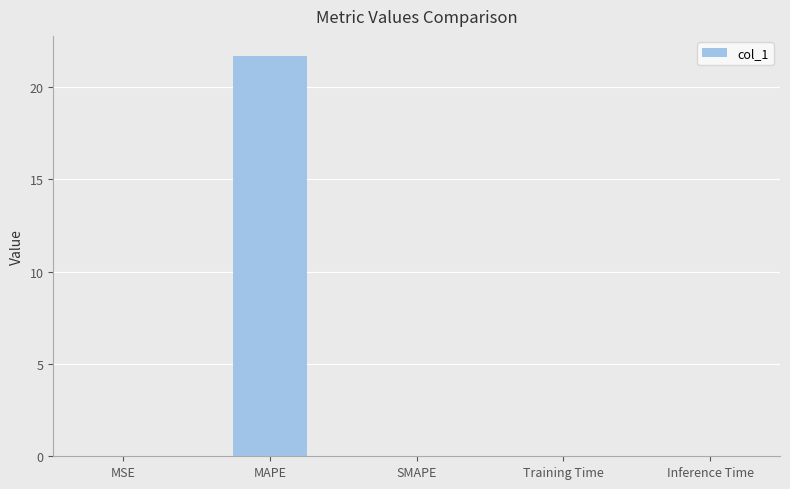

What is the sum of all values?

21.7